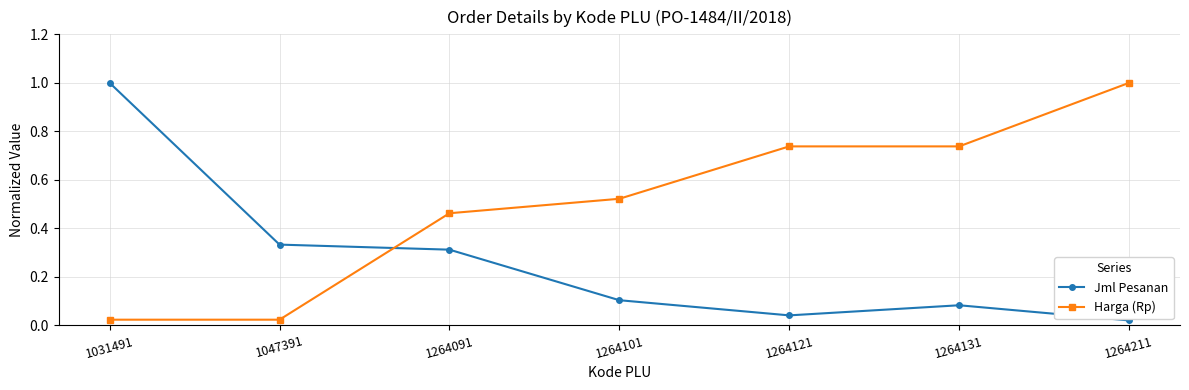

What is the value of the Harga (Rp) point at the 7th from the left?

1.0